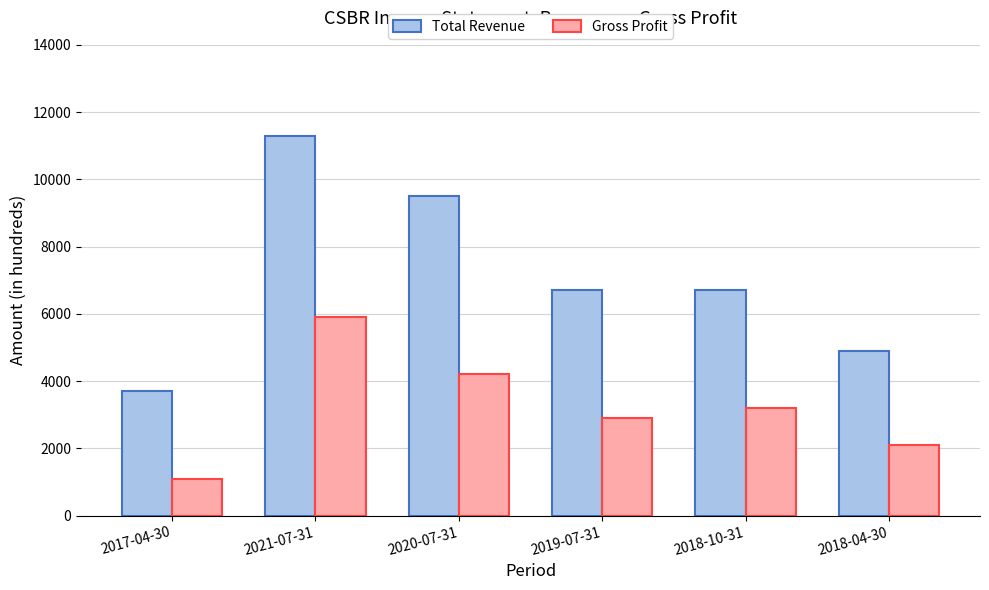

Between 2018-10-31 and 2018-04-30, which series saw the biggest shift?

Total Revenue